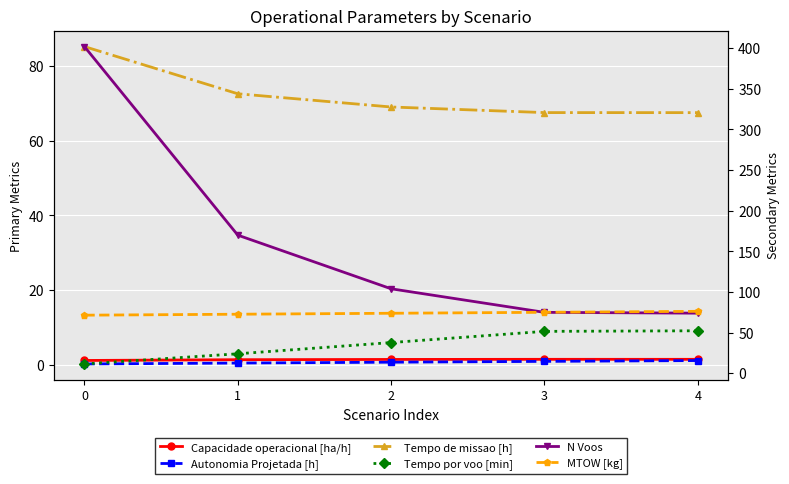

What are all the series names shown in the legend?

Capacidade operacional [ha/h], Autonomia Projetada [h], Tempo de missao [h], Tempo por voo [min], N Voos, MTOW [kg]